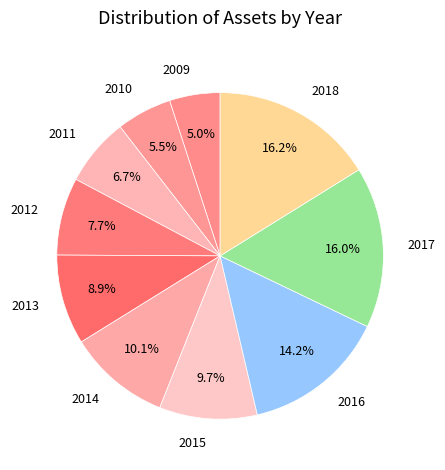

Is it true that 2013 is 9% of the pie?

True